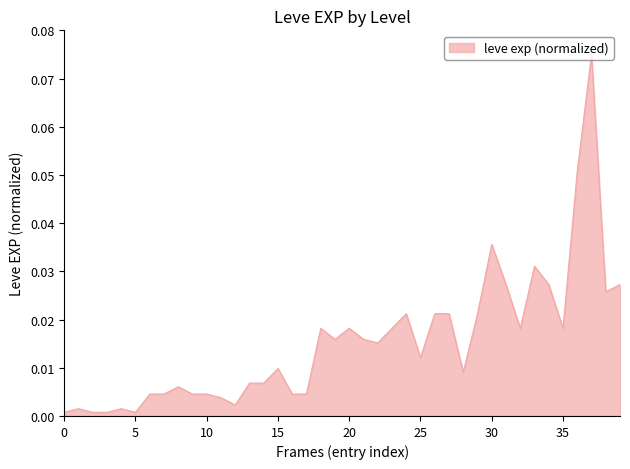

Does the chart have visible grid lines?

No